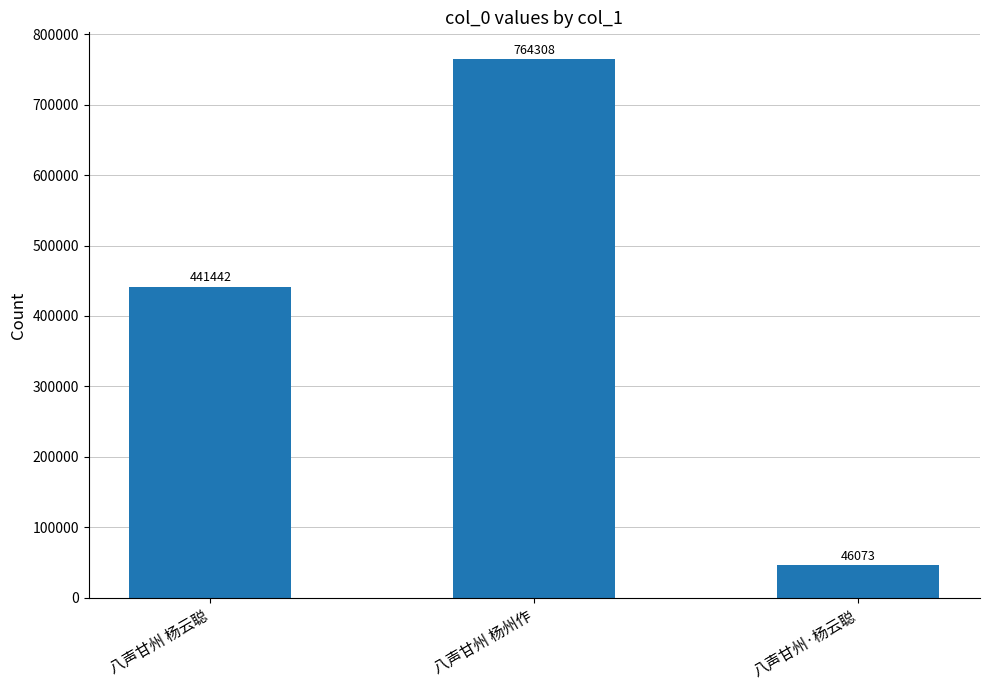

What is the maximum value shown in the chart?

764308